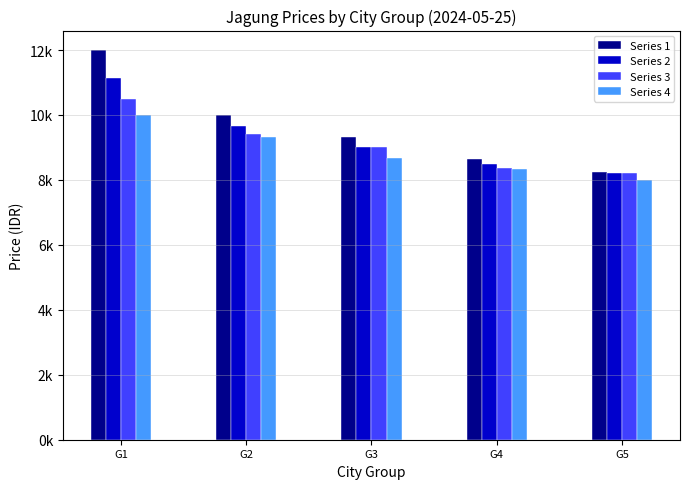

List the series in order of their overall mean, lowest first.

Series 4, Series 3, Series 2, Series 1